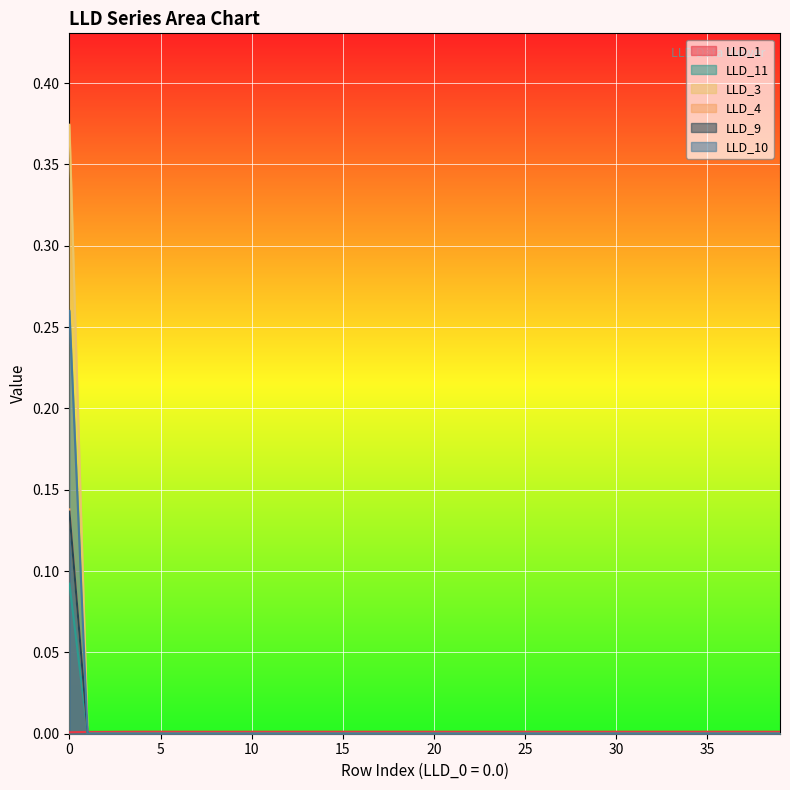

Which series has the widest spread of values?

LLD_3